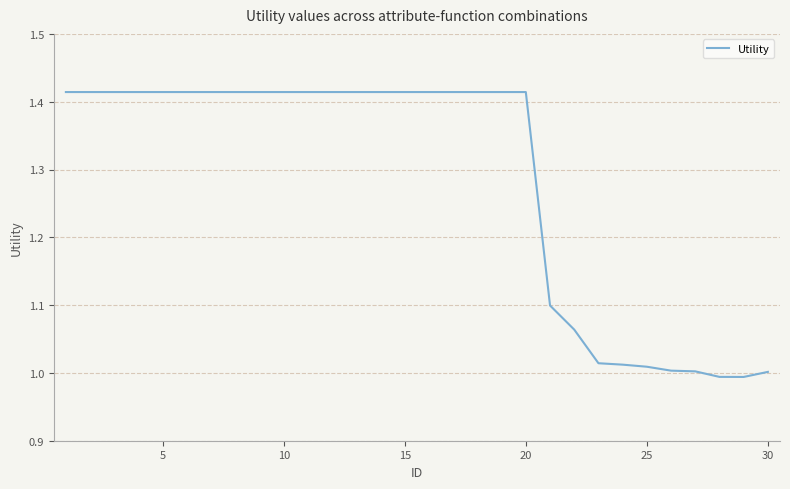

Is this an area chart (filled region under the line)?

No